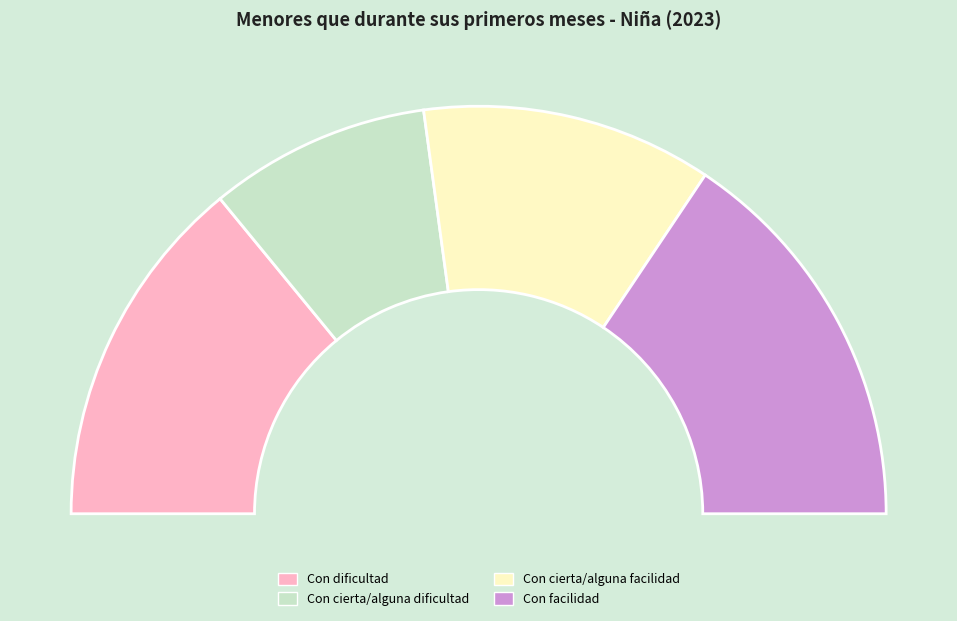

Do Con cierta/alguna dificultad and Con cierta/alguna facilidad together represent more than half of the pie?

No